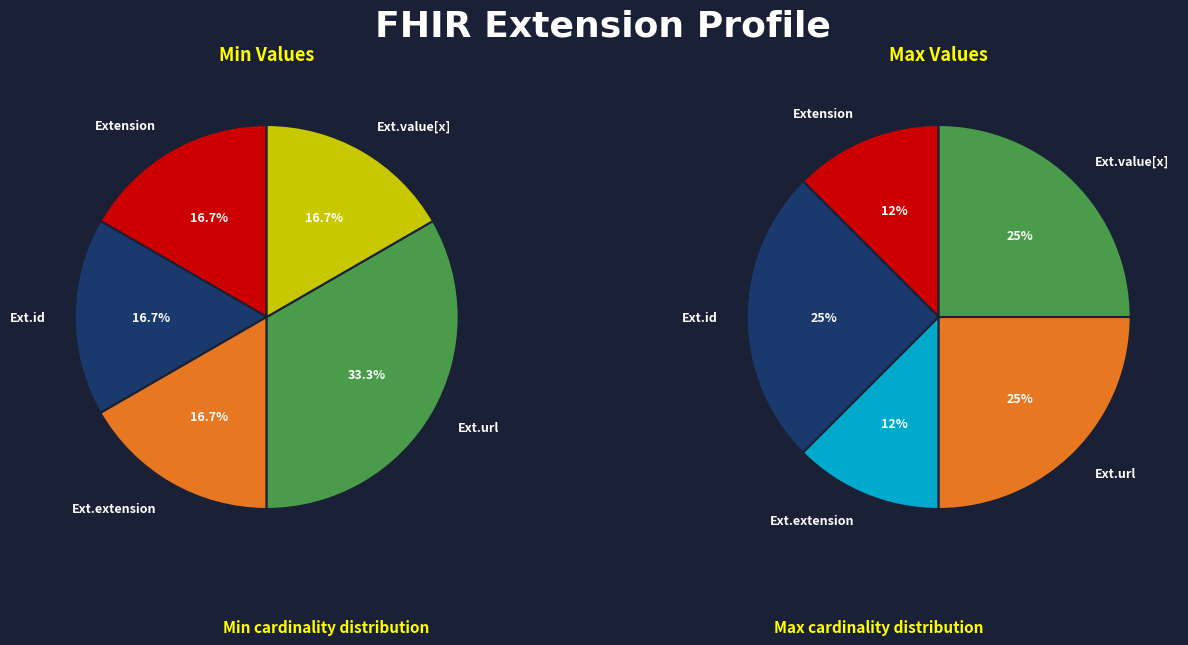

How many slices are in this pie chart?

5